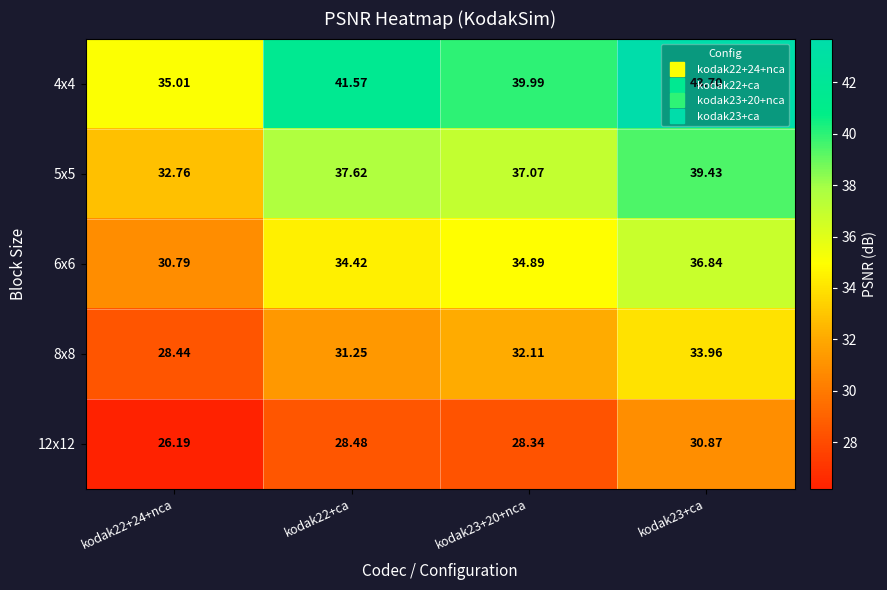

How many categories are shown in the chart?

4